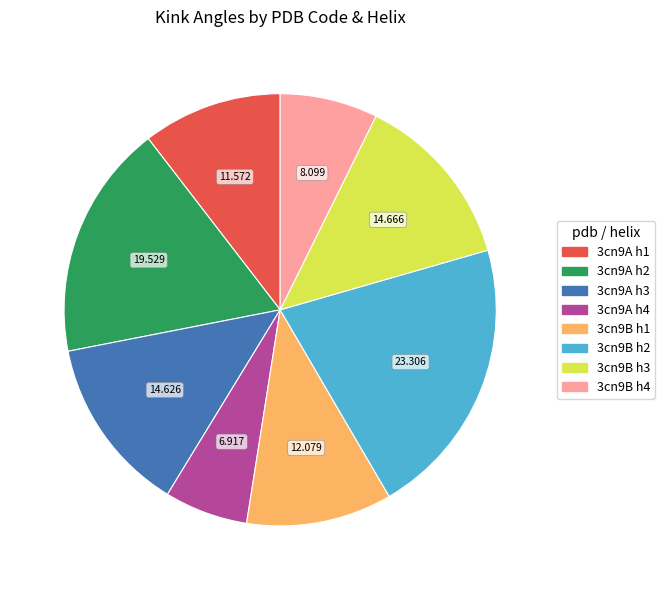

Is there any slice that represents more than half of the pie?

No